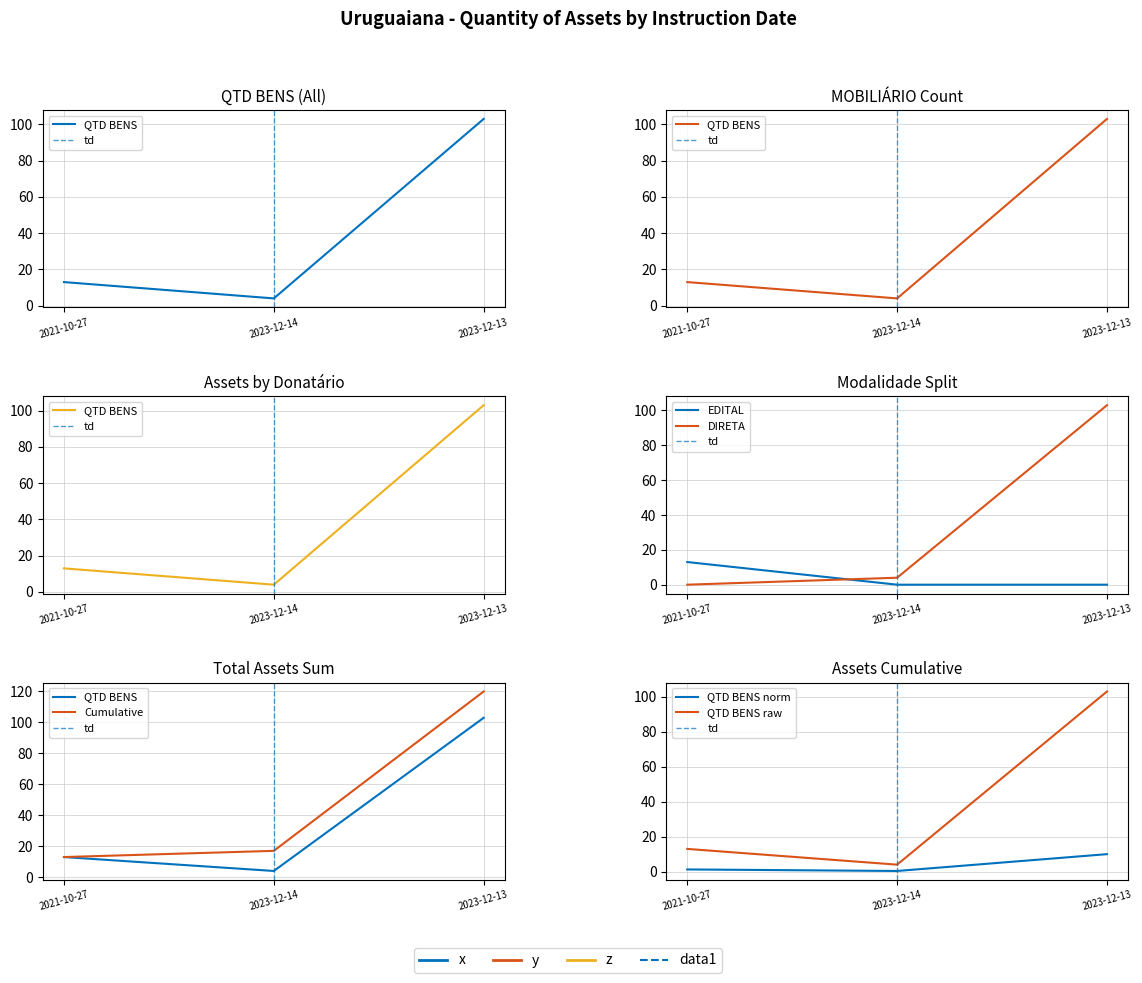

What is the value of the 3rd point from the left?

103